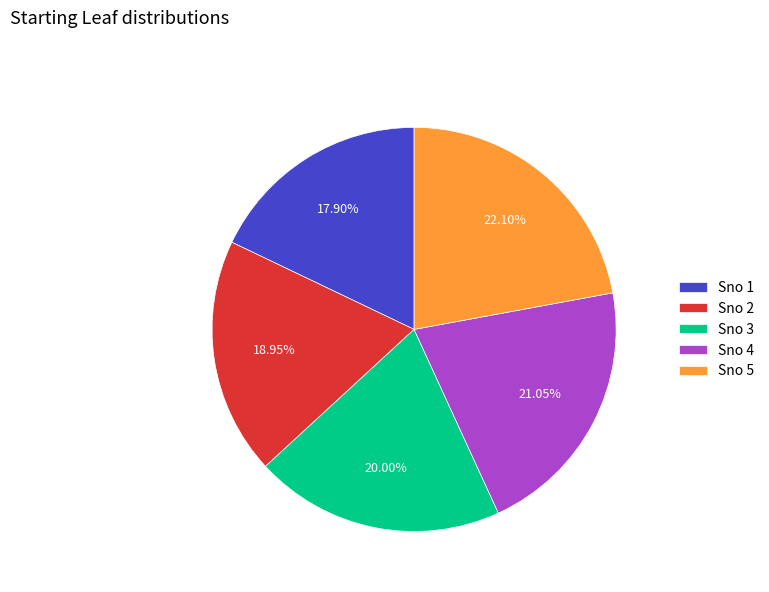

How many segments does this pie chart have?

5